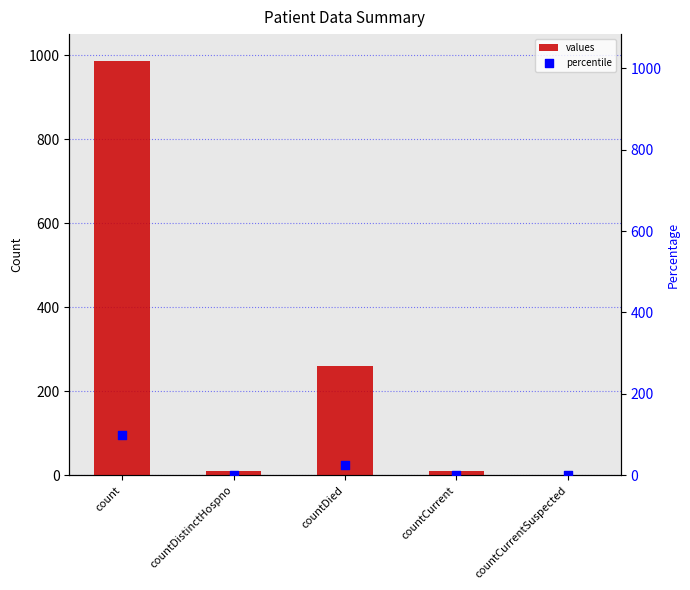

What are all the series names shown in the legend?

values, percentile